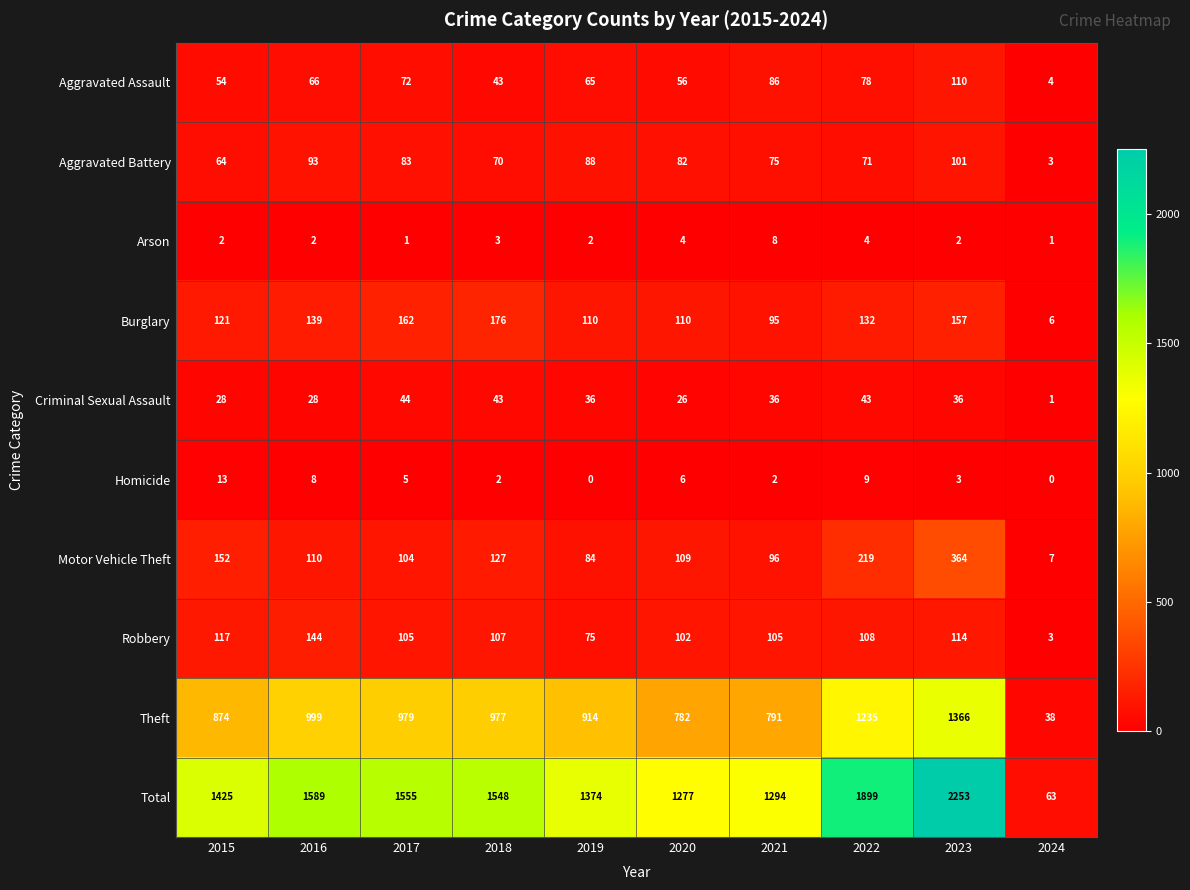

Where does the Theft series first go above 977?

2016